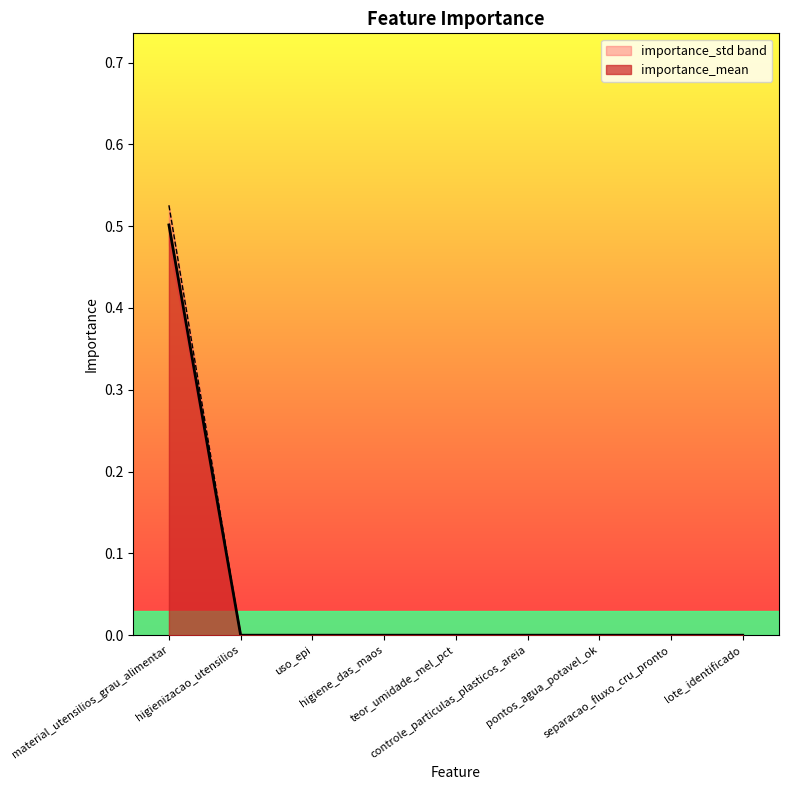

Reading left to right, transcribe all the data shown in this chart.

importance_mean: material_utensilios_grau_alimentar=0.5	higienizacao_utensilios=0.0	uso_epi=0.0	higiene_das_maos=0.0	teor_umidade_mel_pct=0.0	controle_particulas_plasticos_areia=0.0	pontos_agua_potavel_ok=0.0	separacao_fluxo_cru_pronto=0.0	lote_identificado=0.0
importance_std: material_utensilios_grau_alimentar=0.5	higienizacao_utensilios=0.0	uso_epi=0.0	higiene_das_maos=0.0	teor_umidade_mel_pct=0.0	controle_particulas_plasticos_areia=0.0	pontos_agua_potavel_ok=0.0	separacao_fluxo_cru_pronto=0.0	lote_identificado=0.0